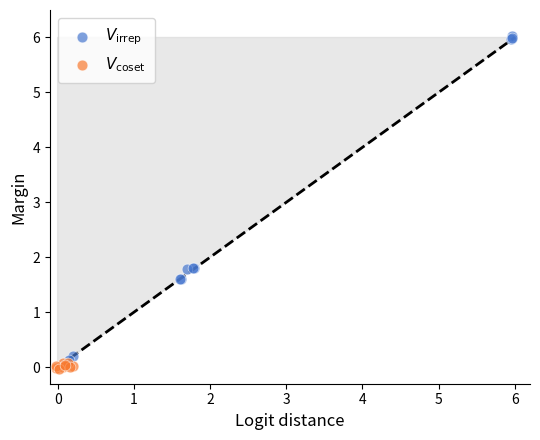

What are all the series names shown in the legend?

$V_\mathrm{irrep}$, $V_\mathrm{coset}$